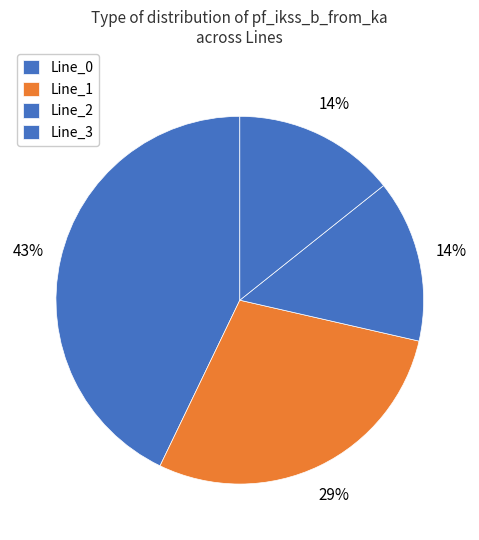

How many segments does this pie chart have?

4